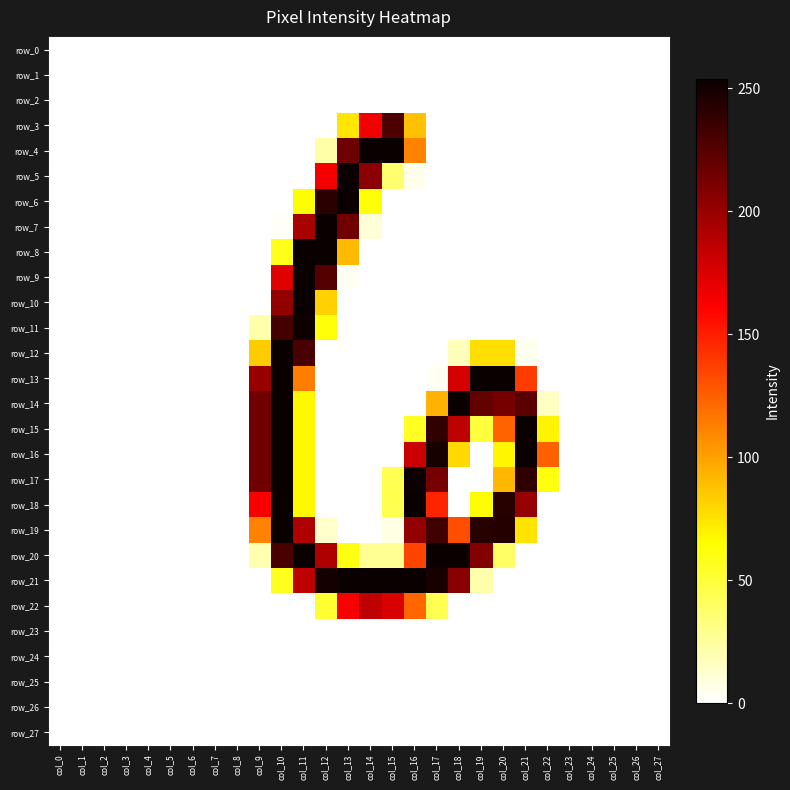

Which has a higher value, col_23 or col_12?

col_23